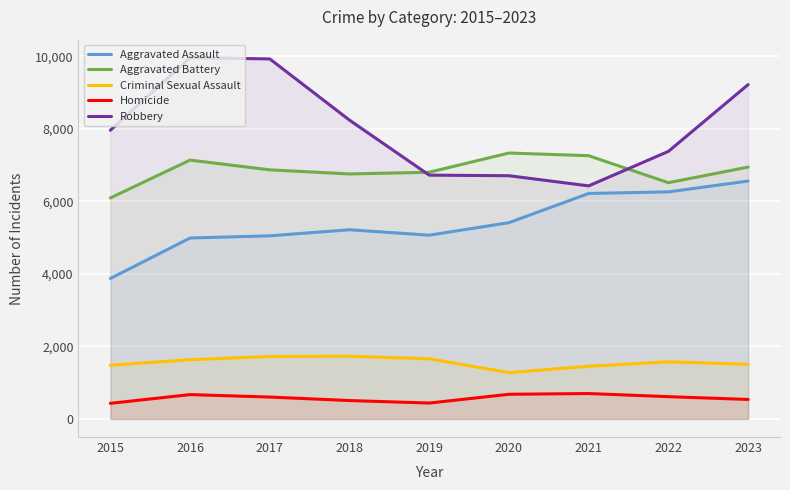

What is the difference between the highest and lowest values at 2015?

7528